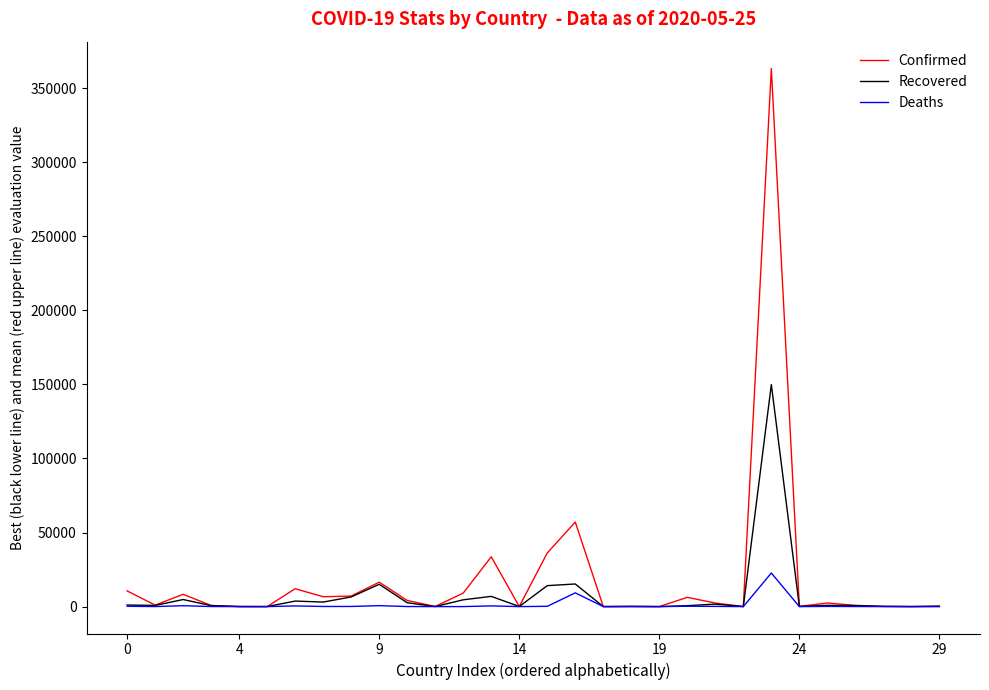

Which series has the widest spread of values?

Confirmed